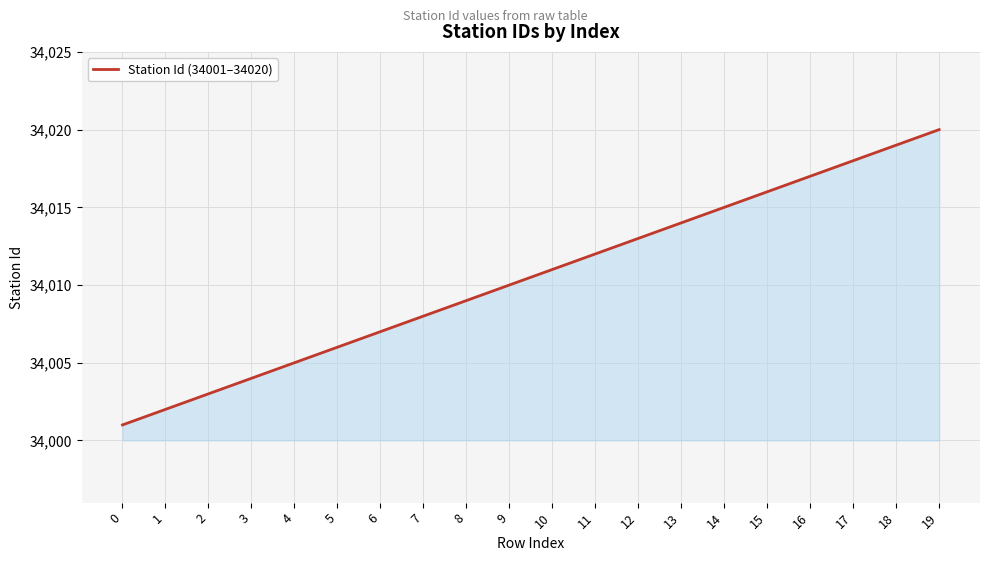

What is the minimum value shown in the chart?

34001